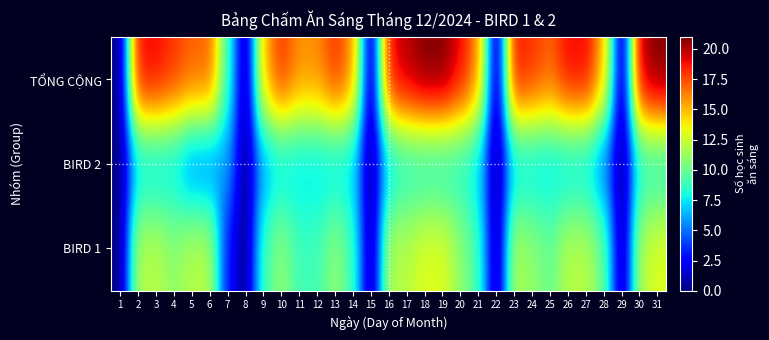

Which has a higher value, 5 or 24?

5